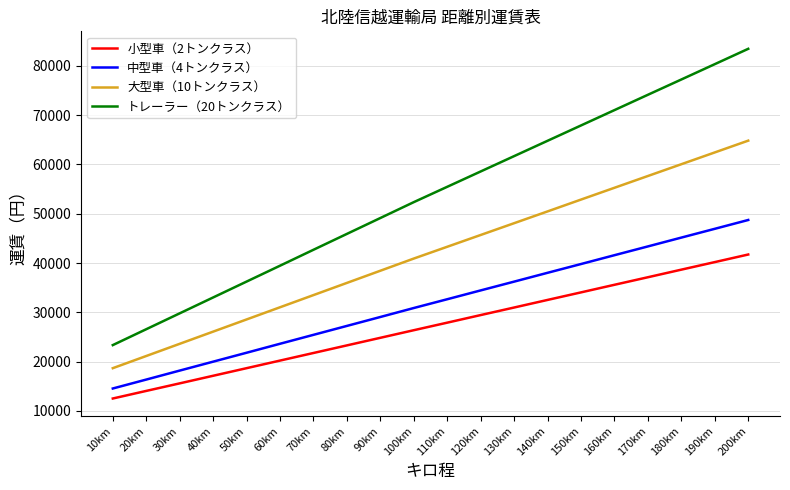

What are all the series names shown in the legend?

小型車（2トンクラス）, 中型車（4トンクラス）, 大型車（10トンクラス）, トレーラー（20トンクラス）